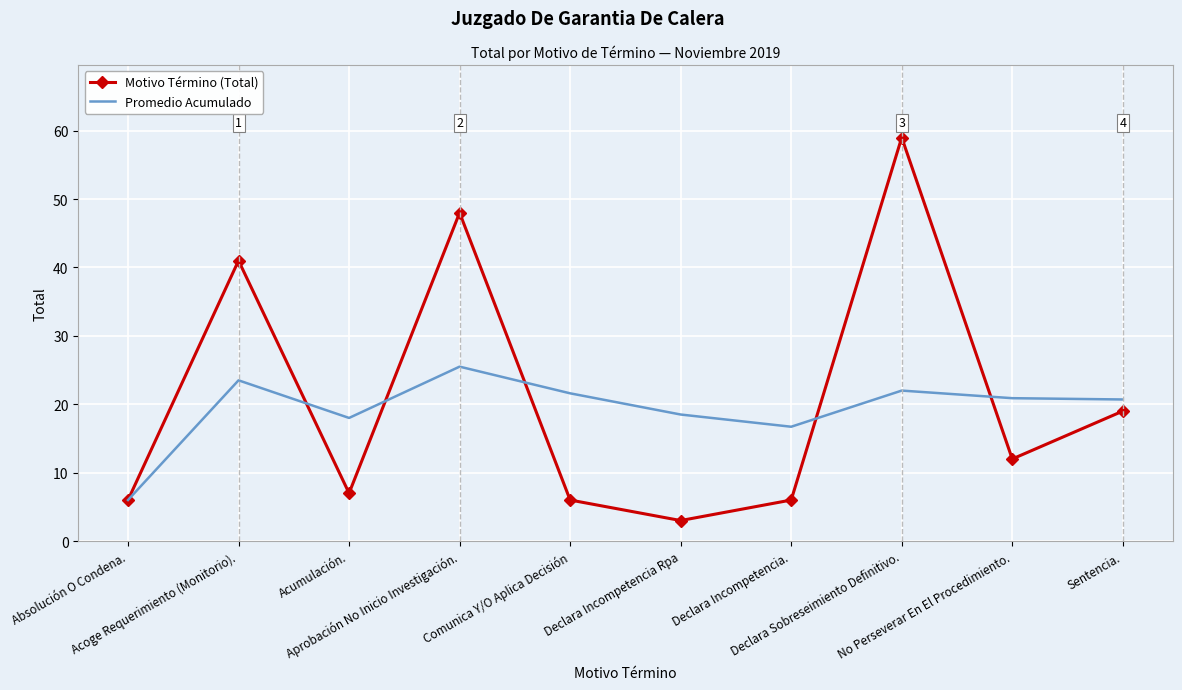

Which series ends up on top after the final intersection of Promedio Acumulado and Motivo Término (Total)?

Promedio Acumulado